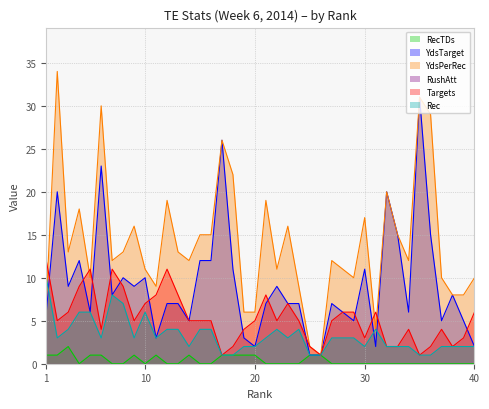

What is the value of the YdsTarget point at the 27th from the left?

7